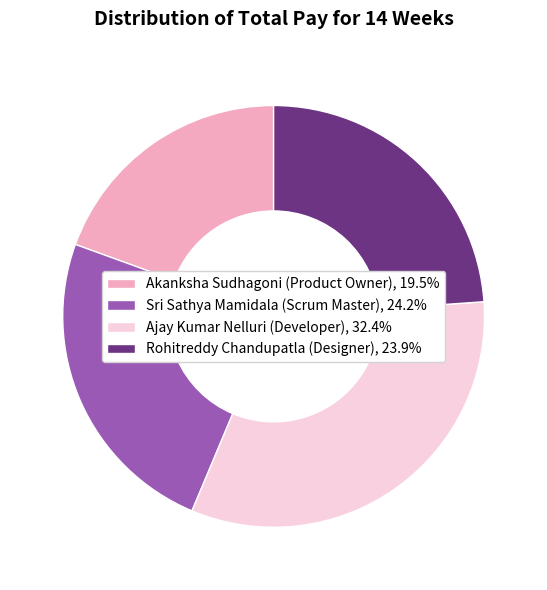

Is the sum of Akanksha Sudhagoni (Product Owner), 19.5% and Ajay Kumar Nelluri (Developer), 32.4% greater than half?

Yes